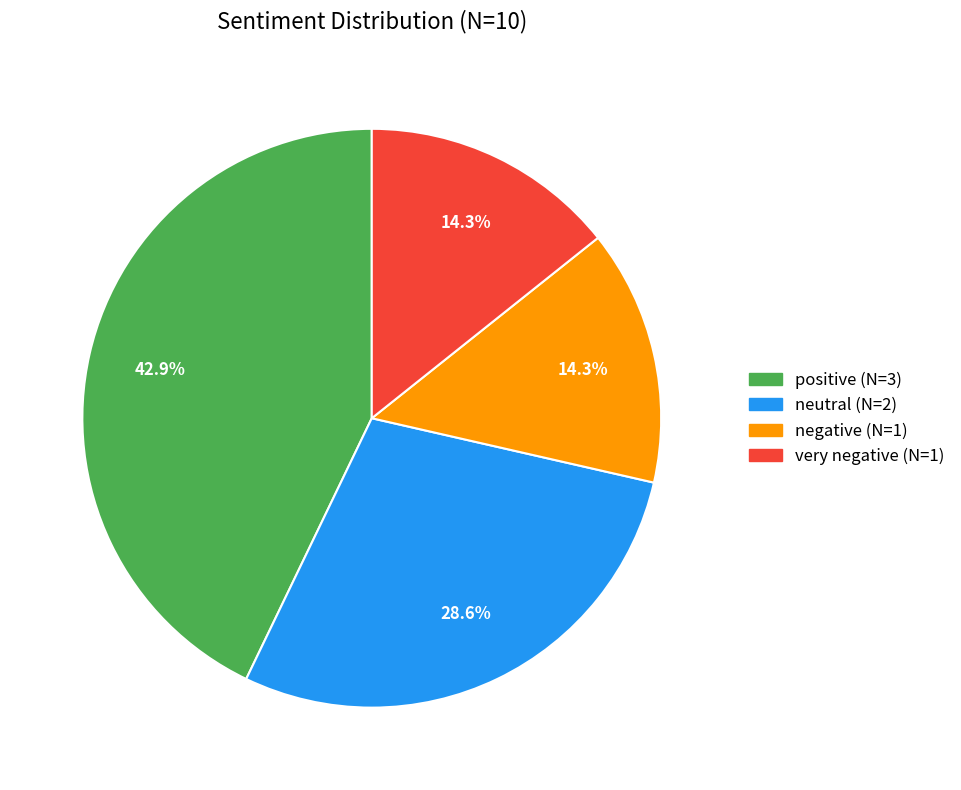

How much of the chart is everything except positive?

57.1%